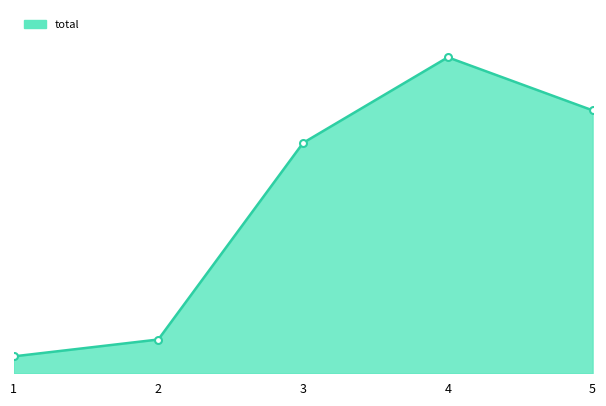

Is this an area chart (filled region under the line)?

Yes